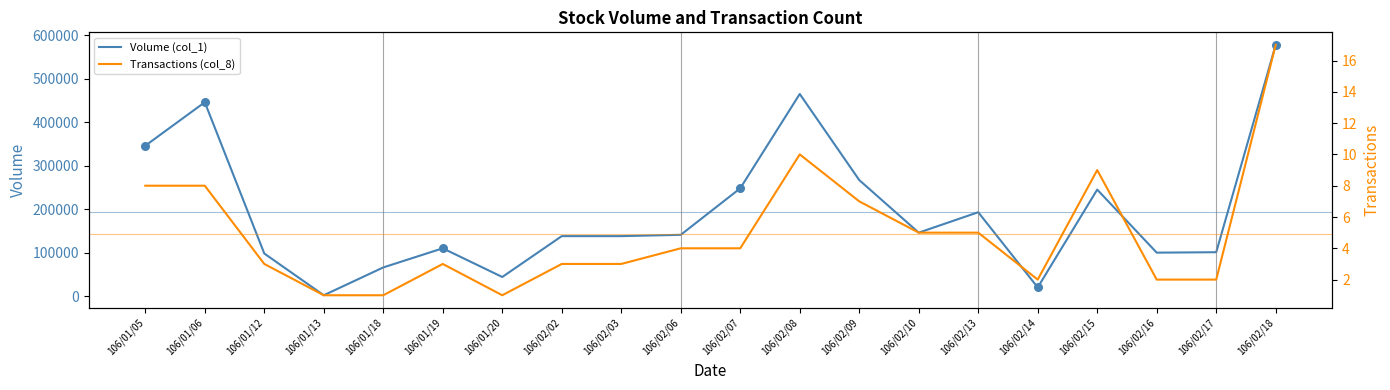

Which series contains the highest Y value?

Volume (col_1)